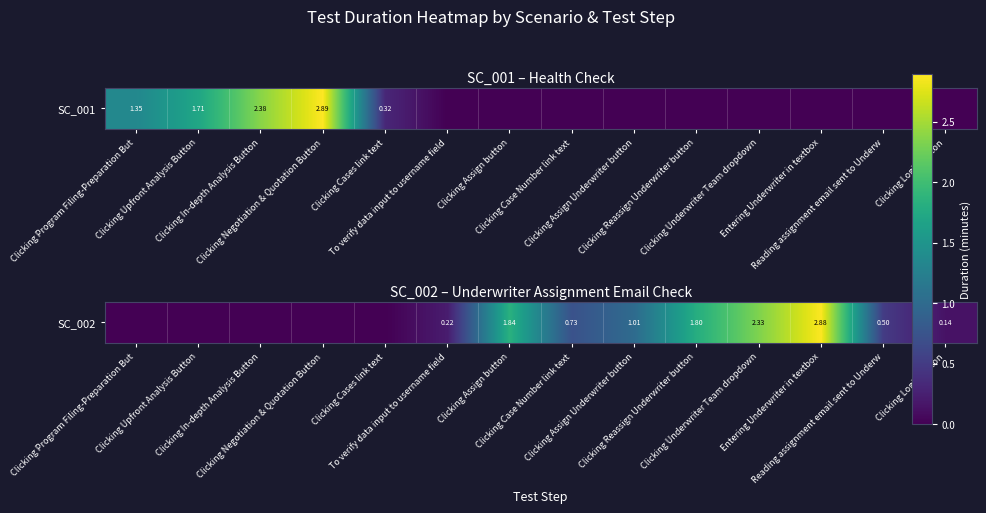

The value at To verify data input to username field is 0.1. True or false?

False